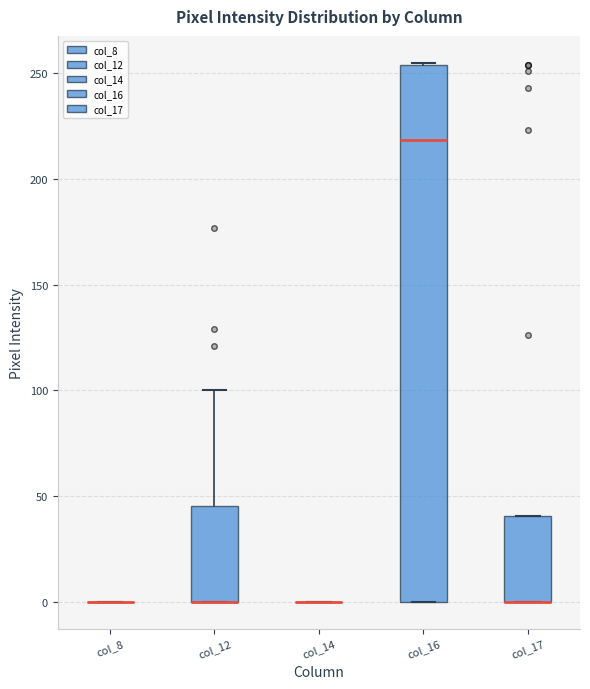

Reading left to right, transcribe this box plot: for each box, give where its median line is, the range the box spans, and where its two whiskers end, as read against the y-axis. The values are not printed on the chart, so give them approximately, as read against the axis.

col_8: box collapsed to a line at 0, whiskers 0 to 0
col_12: median 0 (drawn on the box's lower edge), box 0 to 45, whiskers 0 to 100
col_14: box collapsed to a line at 0, whiskers 0 to 0
col_16: median 220, box 0 to 255, whiskers 0 to 255
col_17: median 0 (drawn on the box's lower edge), box 0 to 40, whiskers 0 to 40